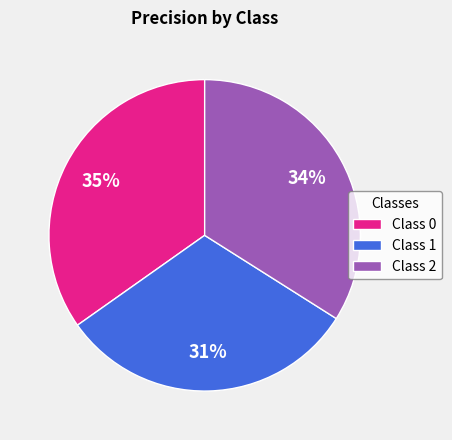

How many segments does this pie chart have?

3